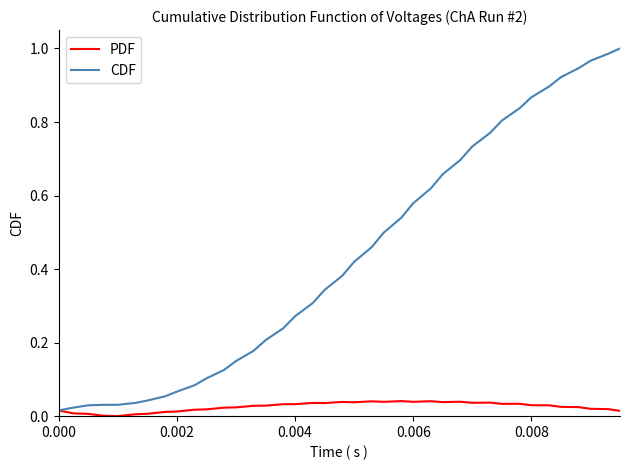

In PDF, how many points are lower than both neighbors (excluding endpoints)?

8